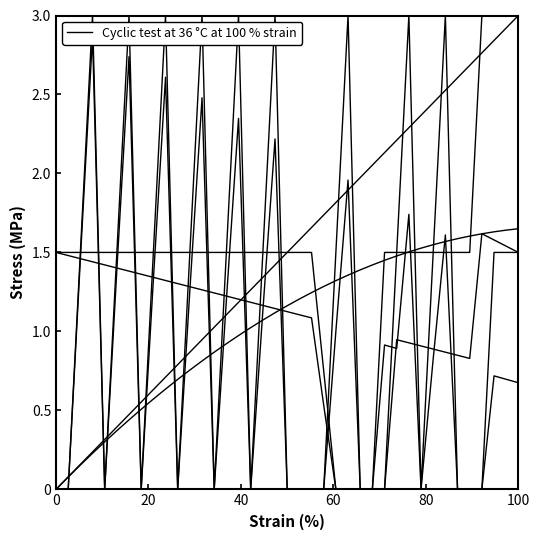

The At_Bat series shows 0.2 at 13. True or false?

False